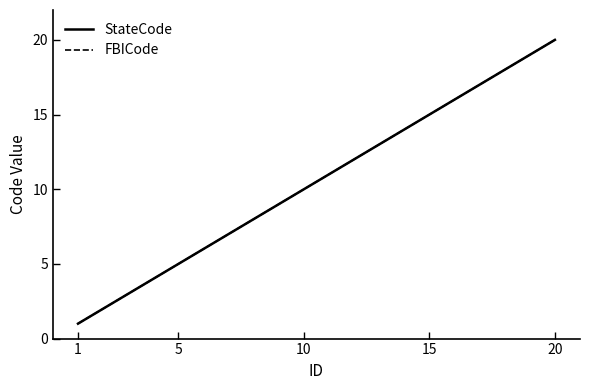

True or false: FBICode and StateCode intersect in this chart.

False